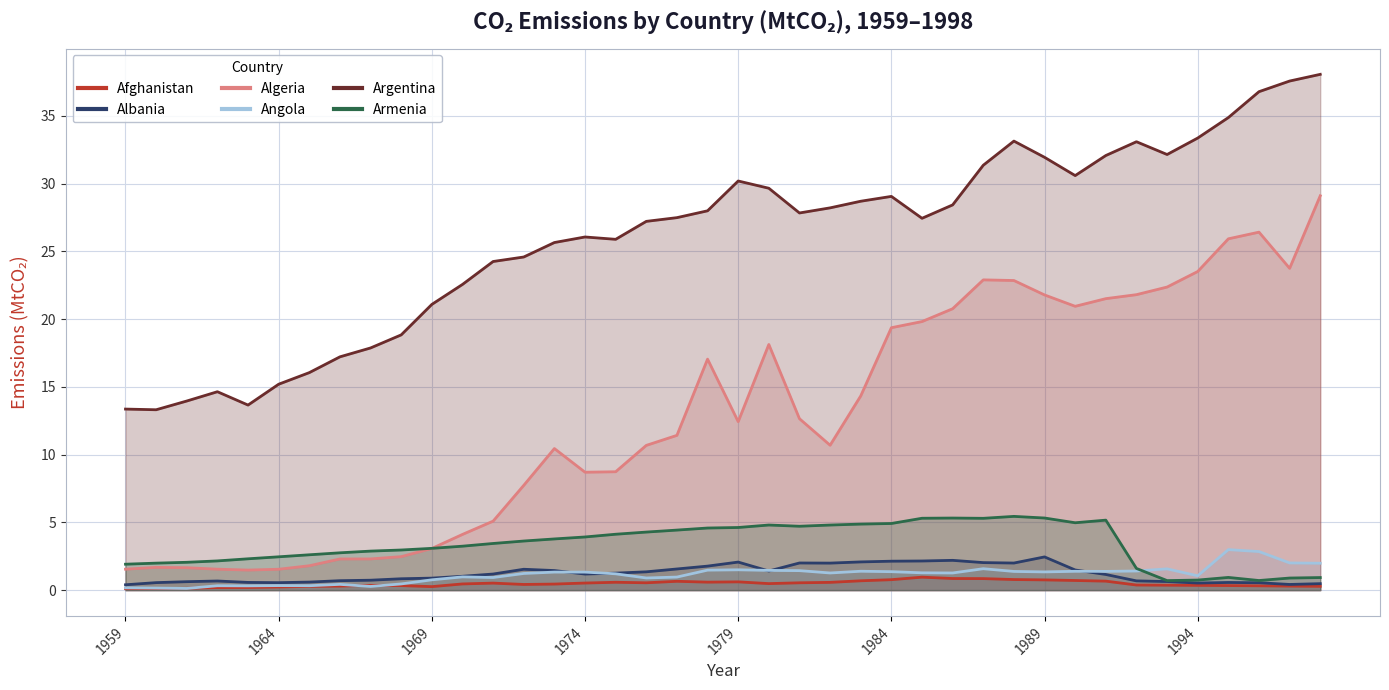

Which series has the largest total across all categories?

Argentina